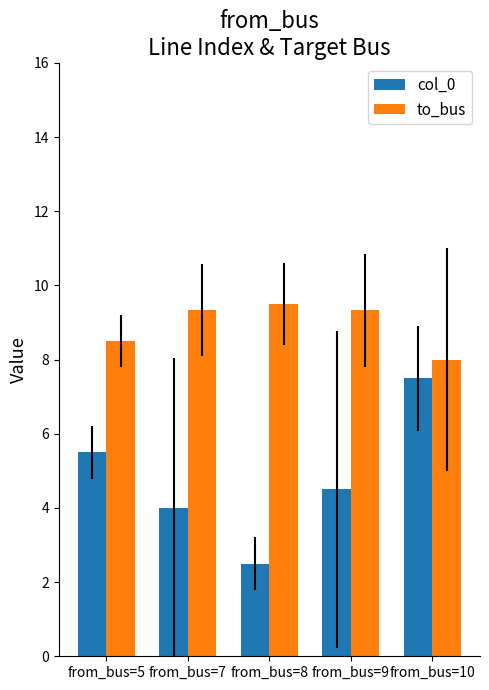

What is the sum of all to_bus values?

44.7